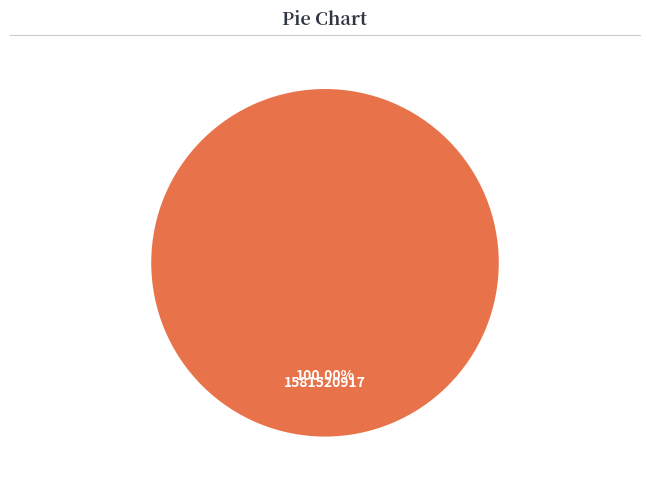

Rank the categories by value from highest to lowest.

1581520917